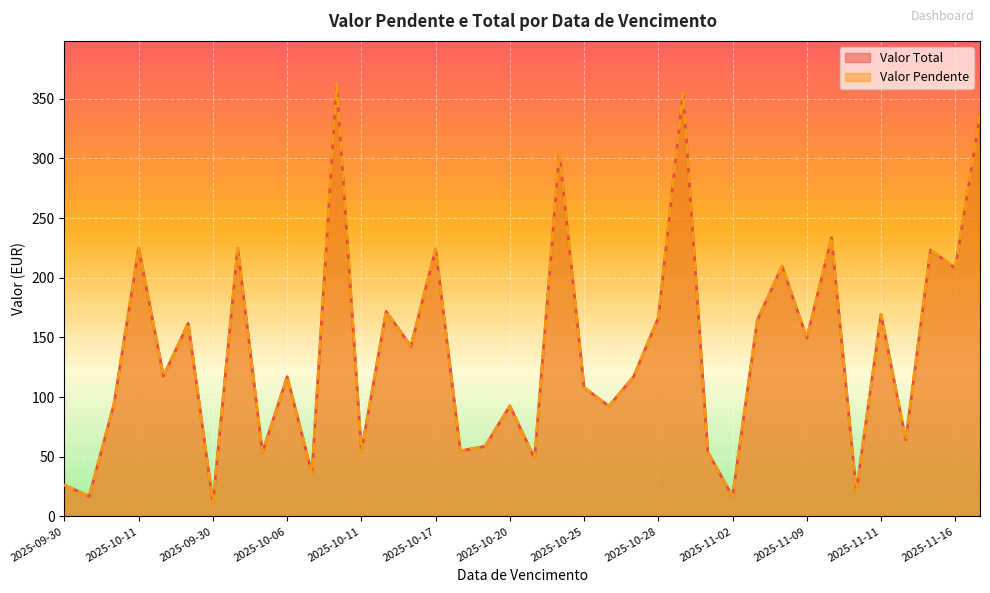

How many values in the Valor Total series are below 117?

17